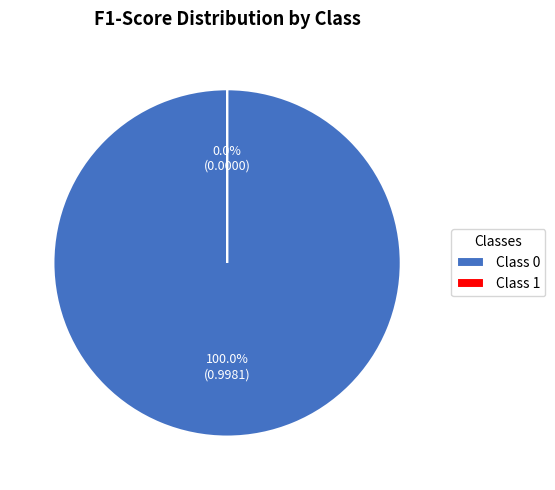

True or false: 1 accounts for 1% of the total.

False